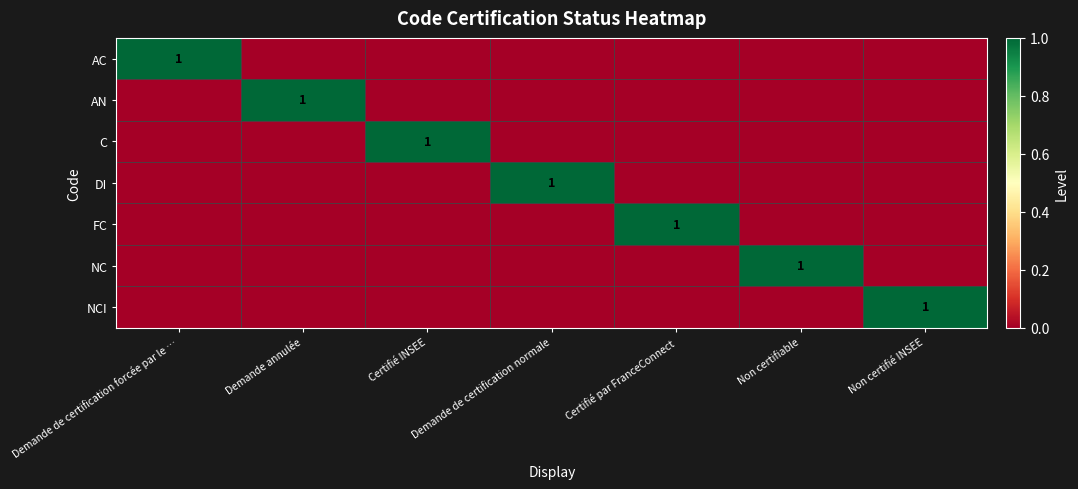

Is it true that C equals 1 at Certifié INSEE?

True